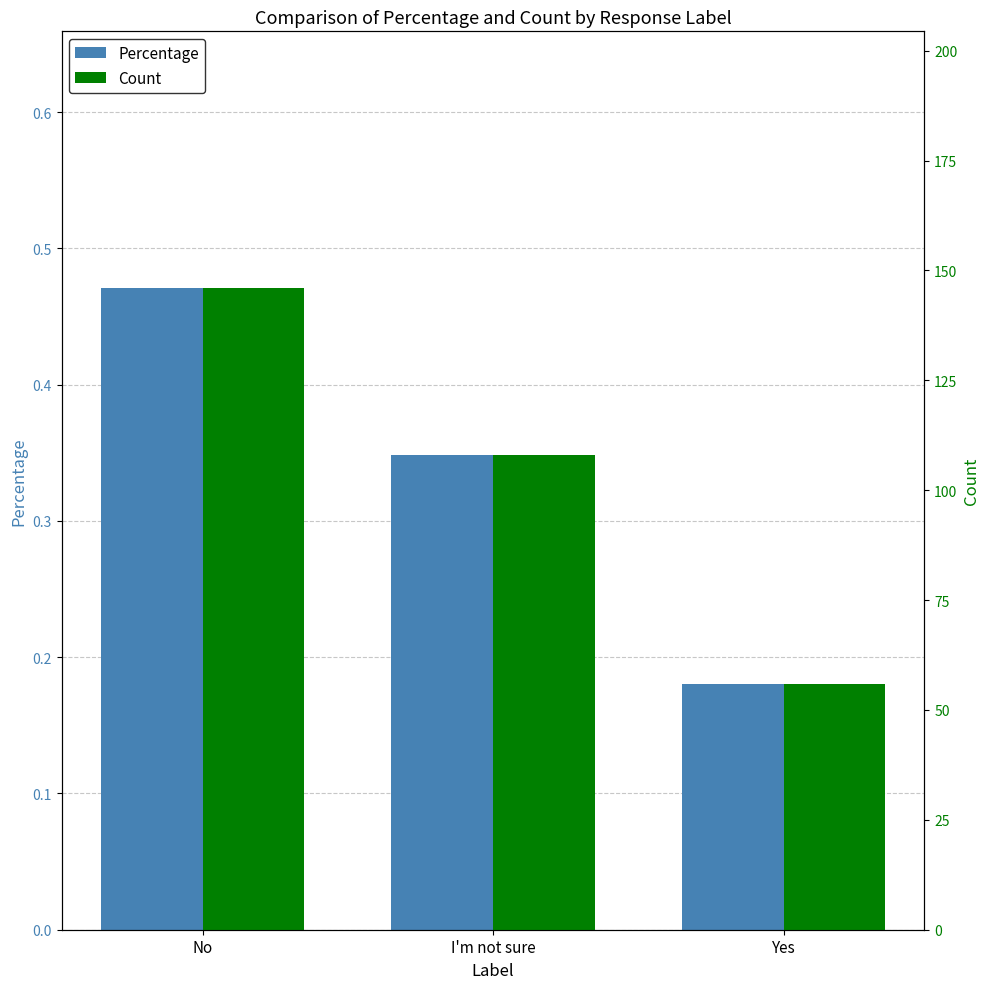

What is the total value across all series at No?

146.5